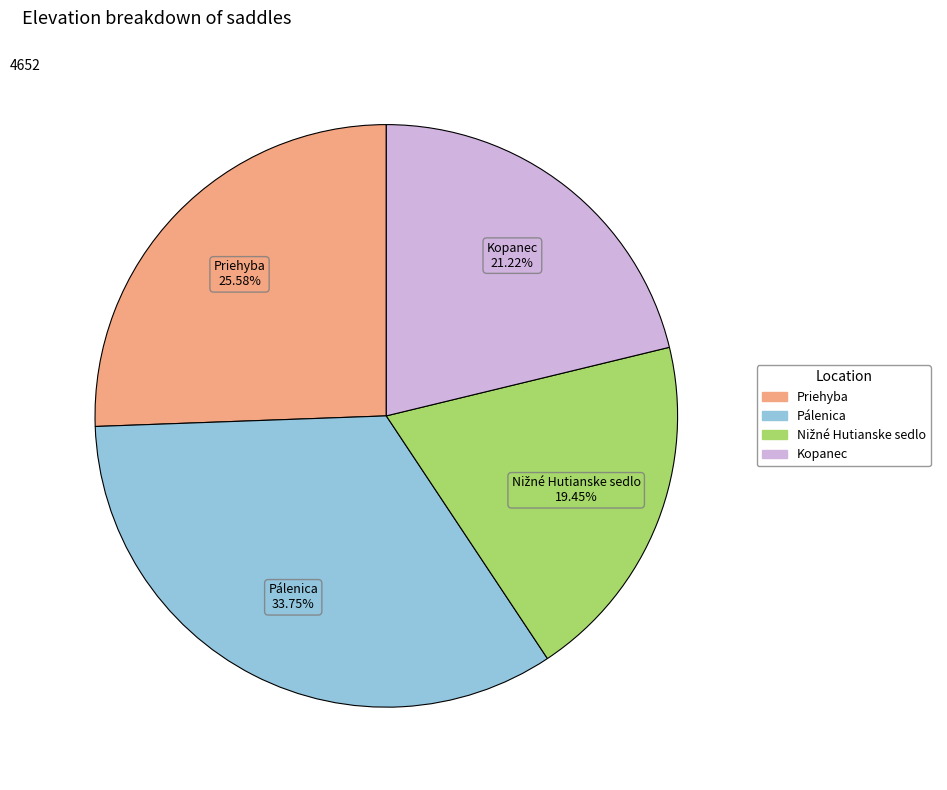

Is there any slice that represents more than half of the pie?

No